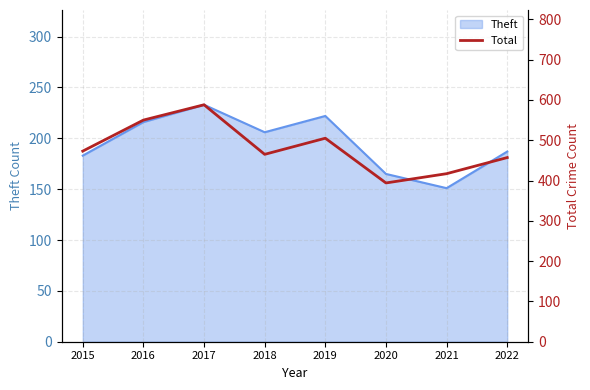

Is it true that the value at 2017 is 588?

True